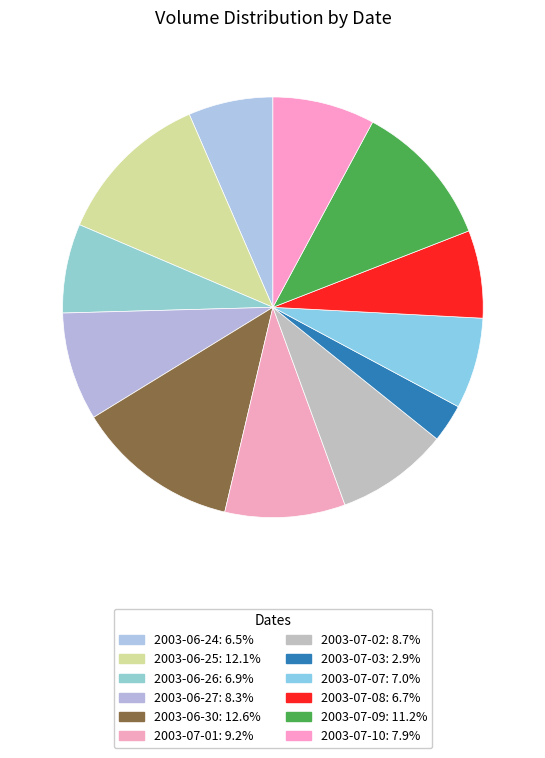

Rank the categories by value from highest to lowest.

2003-06-30, 2003-06-25, 2003-07-09, 2003-07-01, 2003-07-02, 2003-06-27, 2003-07-10, 2003-07-07, 2003-06-26, 2003-07-08, 2003-06-24, 2003-07-03